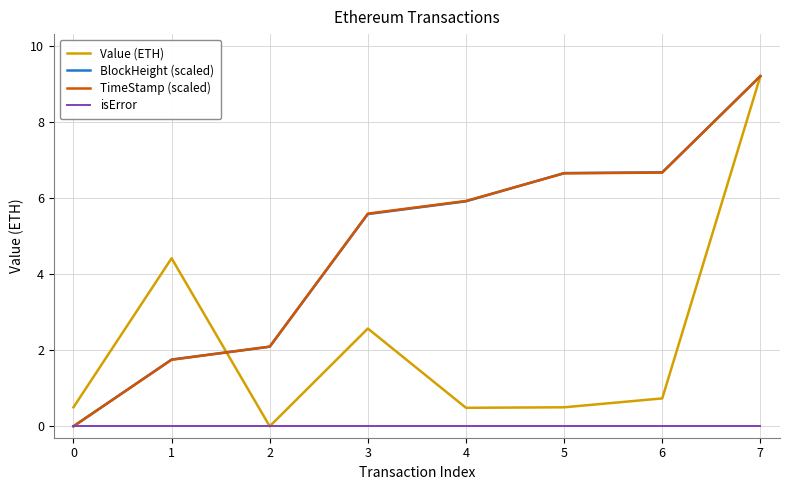

Between 0 and 4, which series saw the biggest shift?

TimeStamp (scaled)